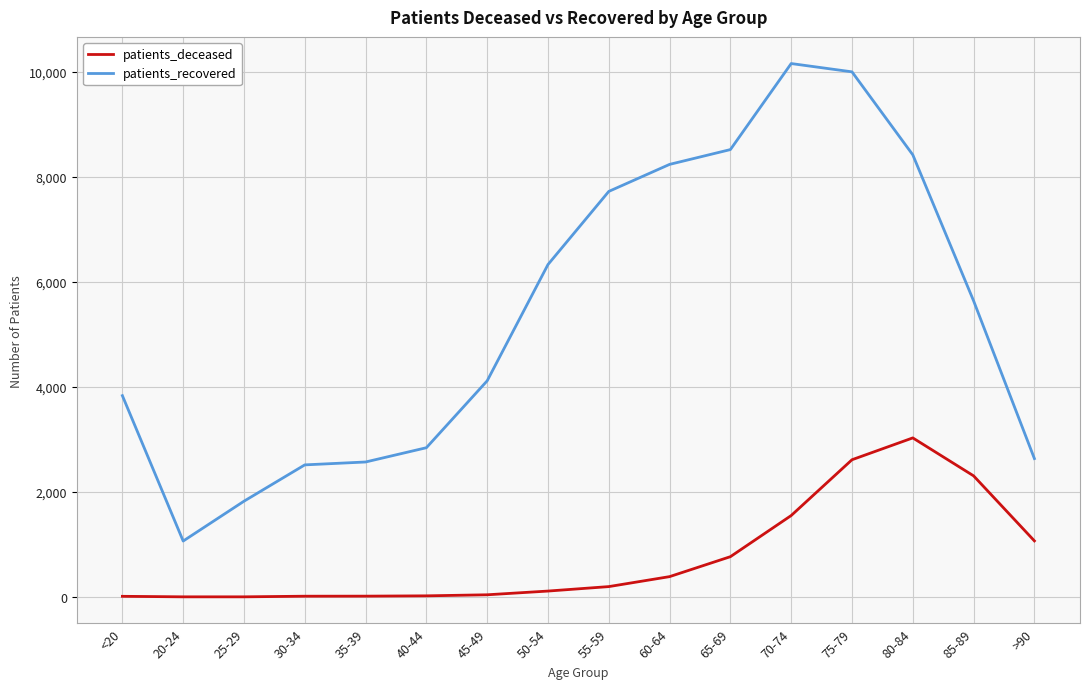

List the series in order of their peak value, highest first.

patients_recovered, patients_deceased